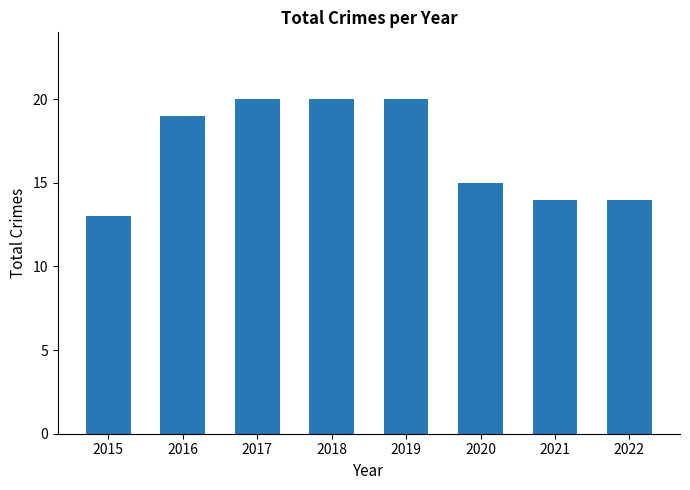

What is the smallest value displayed?

13